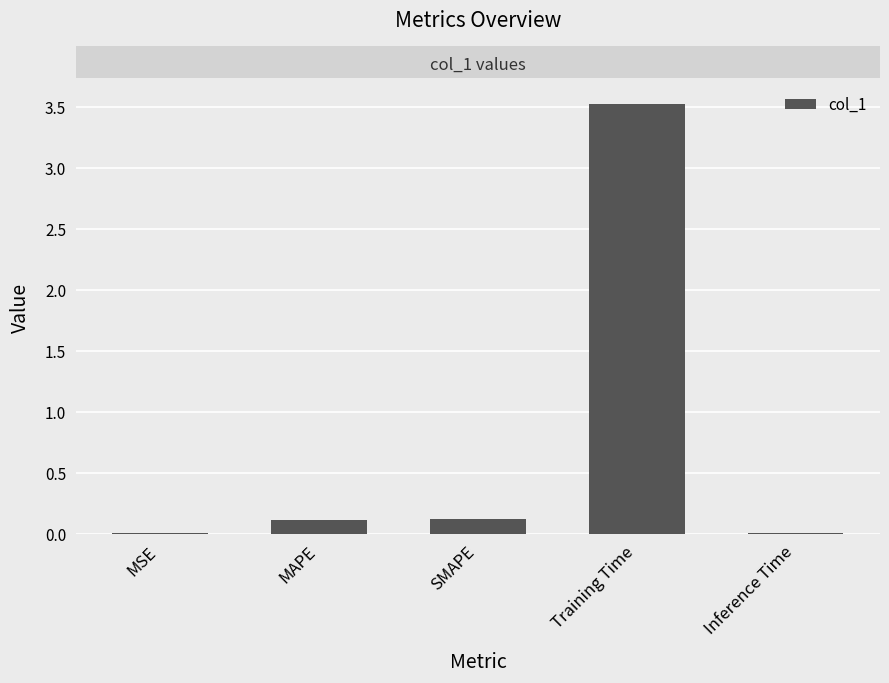

True or false: the data shows 0.1 at SMAPE.

True